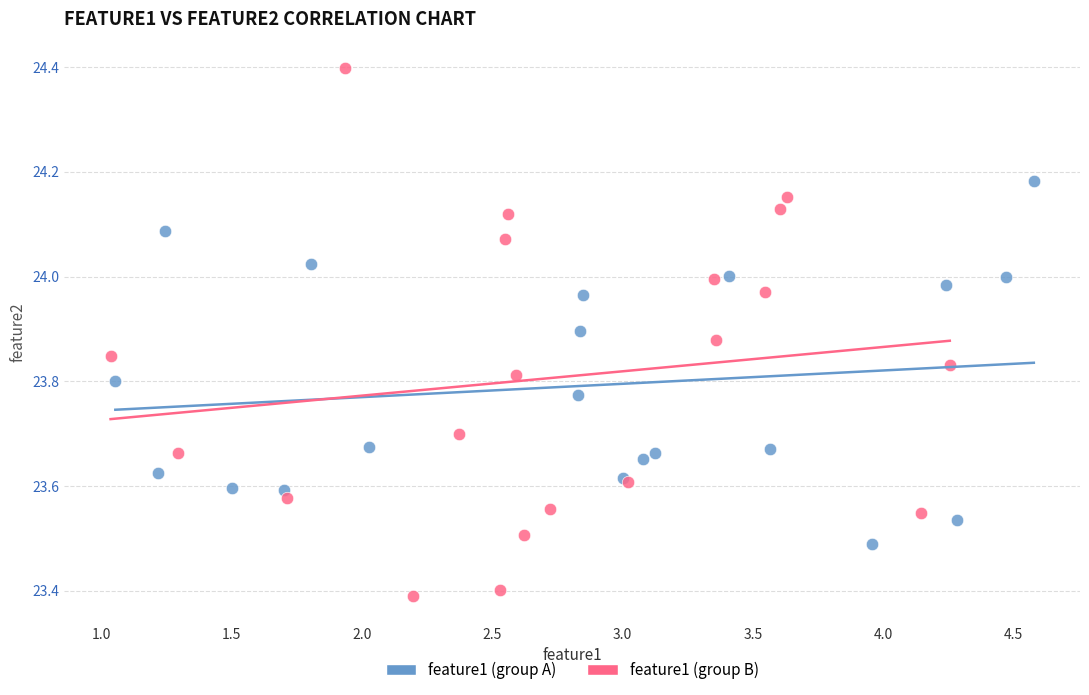

Which series reaches the maximum Y coordinate?

feature1 (group B)